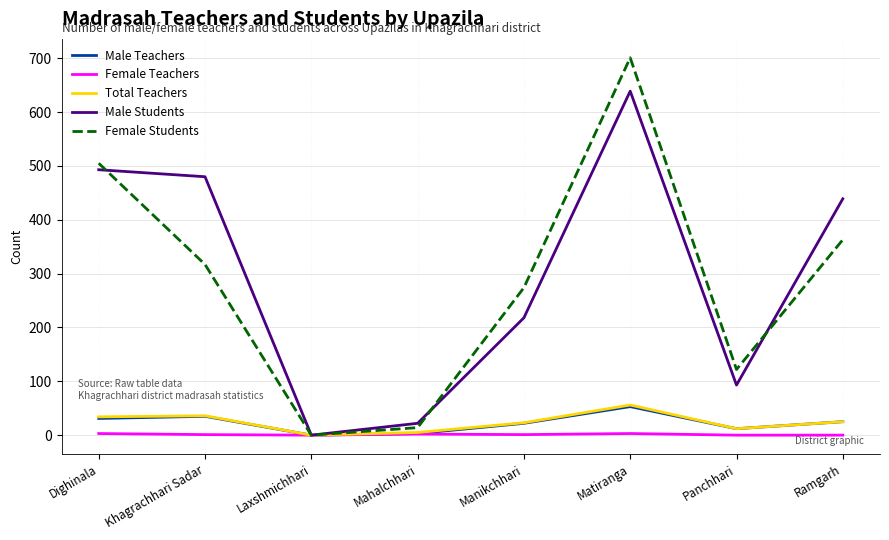

Rank the categories by Female Students value from highest to lowest.

Matiranga, Dighinala, Ramgarh, Khagrachhari Sadar, Manikchhari, Panchhari, Mahalchhari, Laxshmichhari